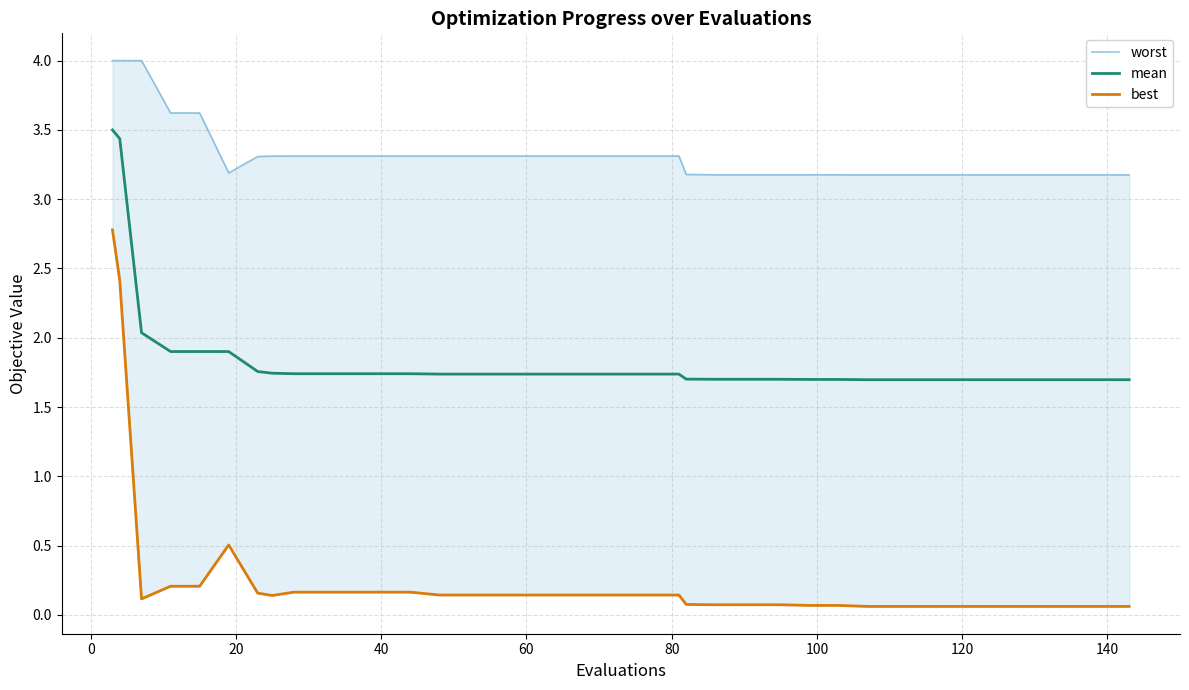

What is the difference between the second highest and second lowest values in the mean series?

1.7